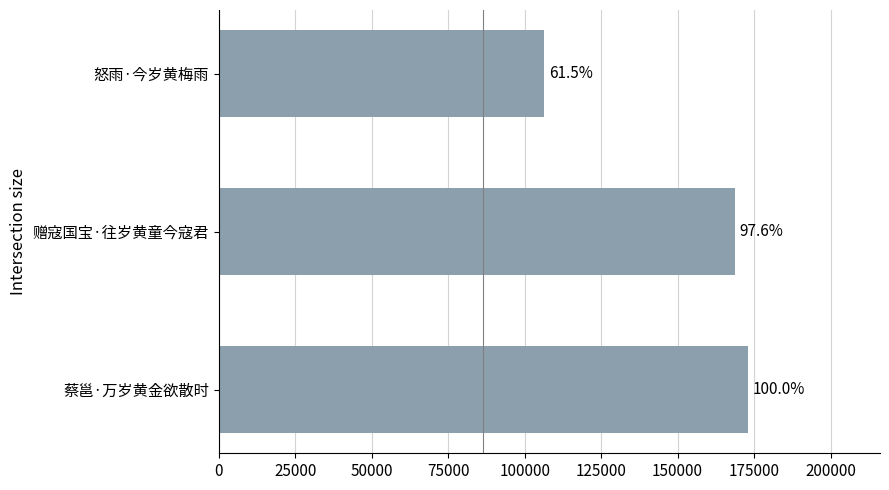

Does the chart contain any negative values?

No